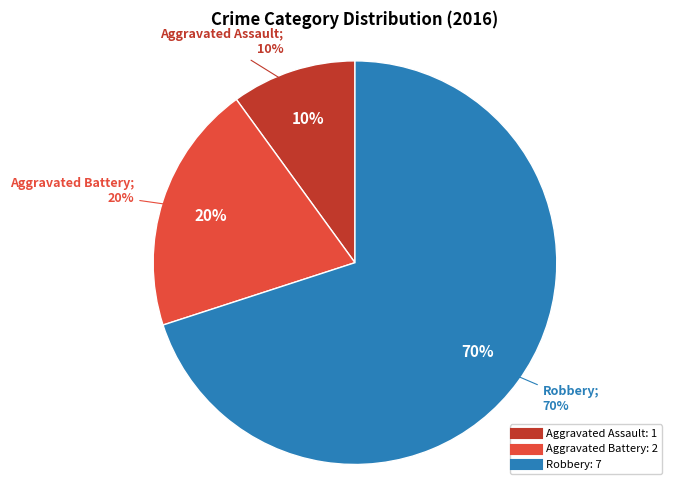

How many segments does this pie chart have?

3